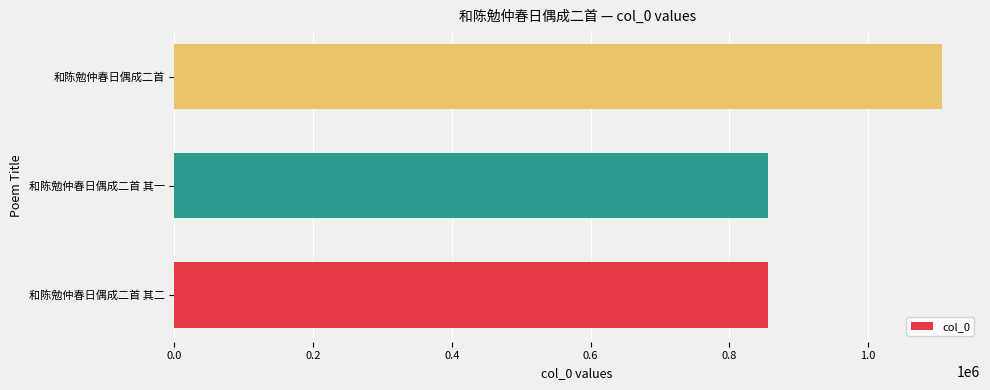

What is the maximum value shown in the chart?

1105793